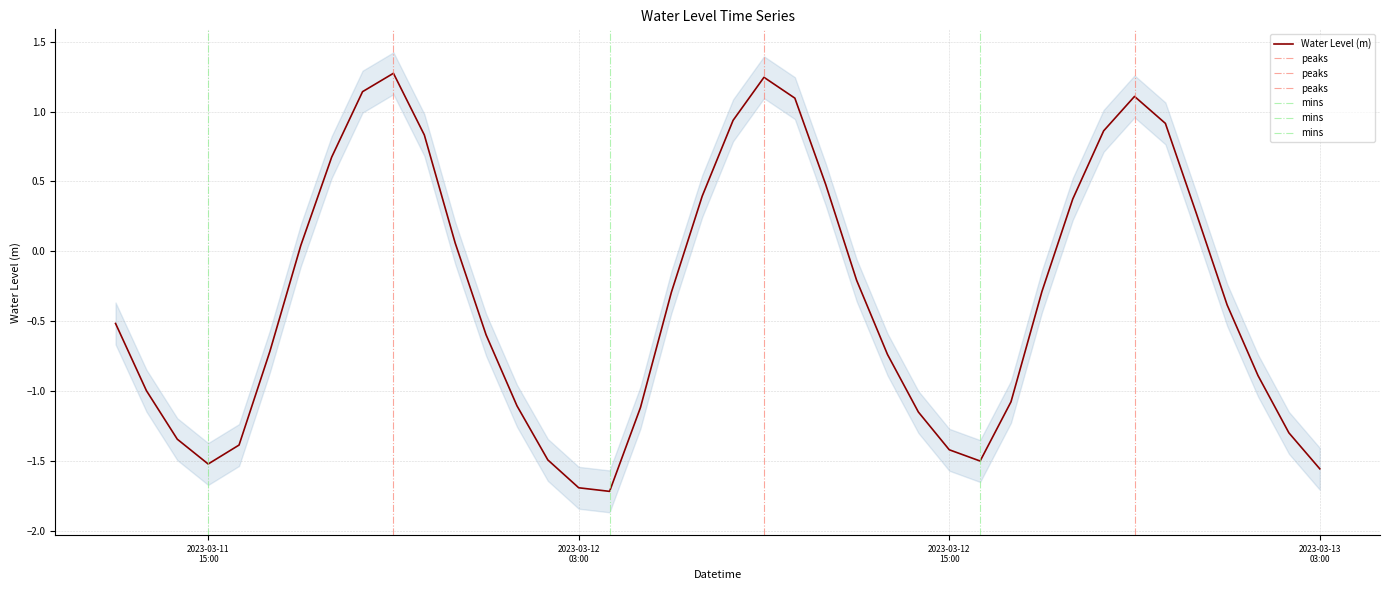

What is the sum of the values at 2023-03-12 18:00:00 and 2023-03-12 21:00:00?

0.8